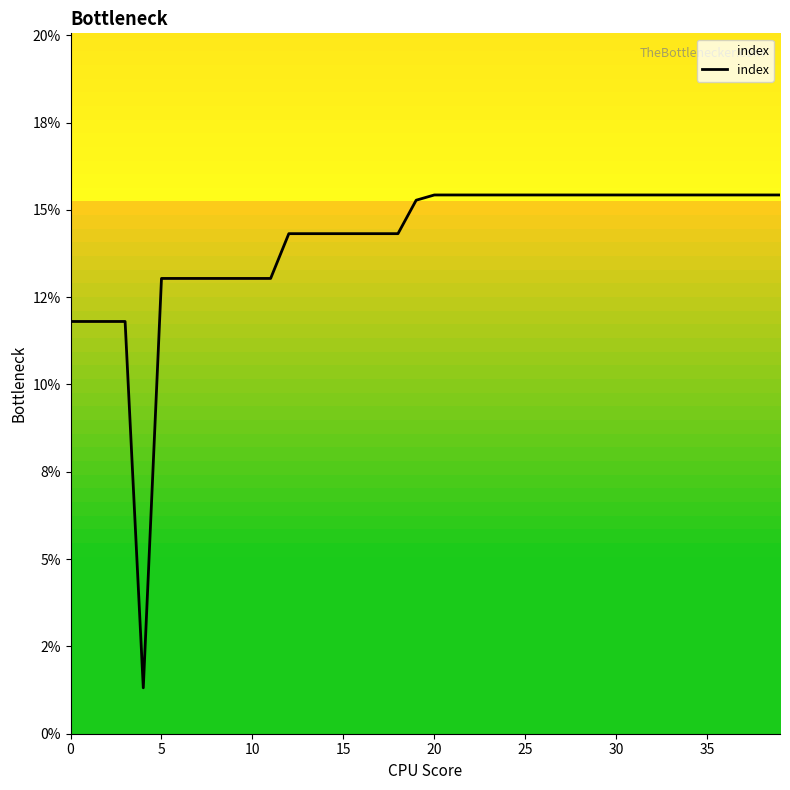

Is this an area chart (filled region under the line)?

No